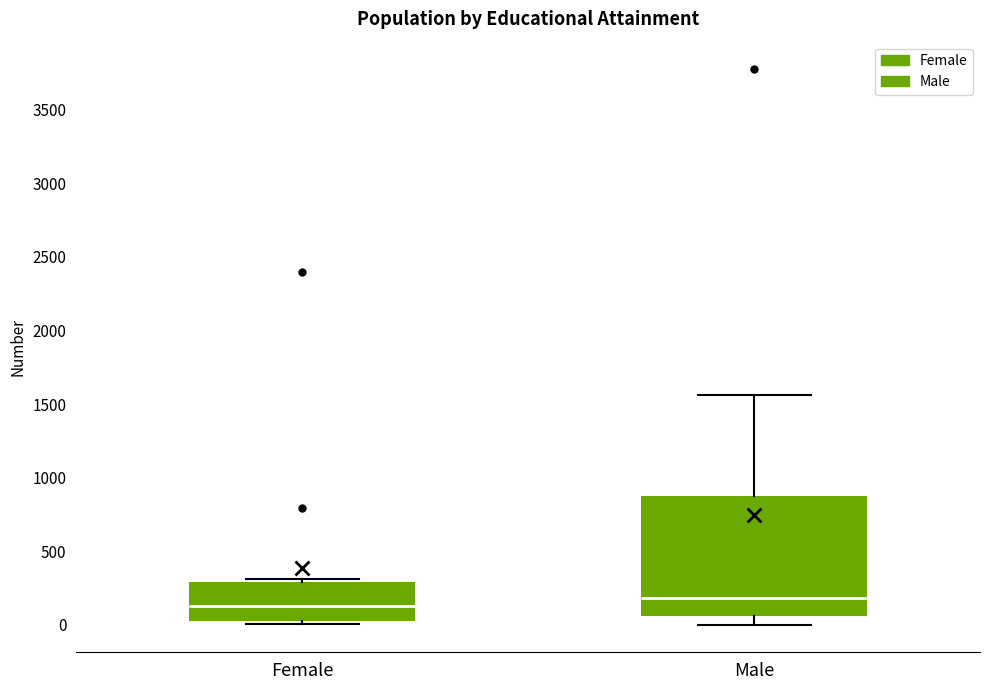

Where is the upper edge of the box for Female on the y-axis? The values are not printed on the chart, so give them approximately, as read against the axis.

300